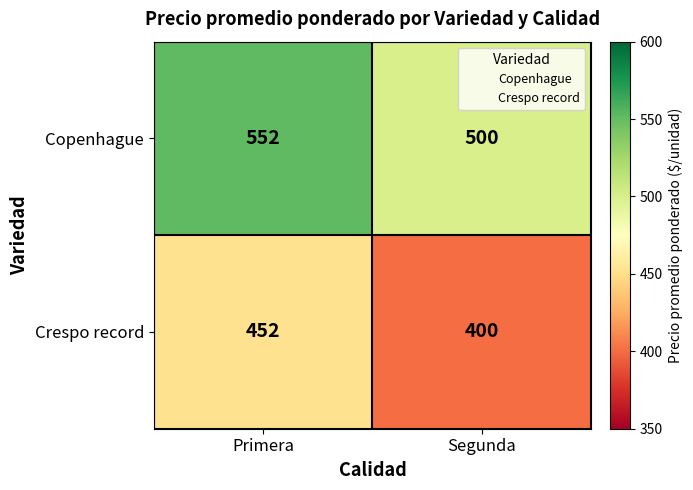

What is the difference between the highest and lowest values at Primera?

100